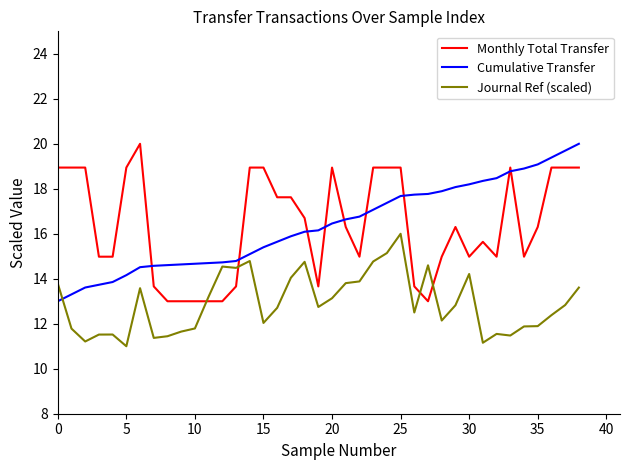

What is the minimum value for Journal Ref (scaled)?

11.0